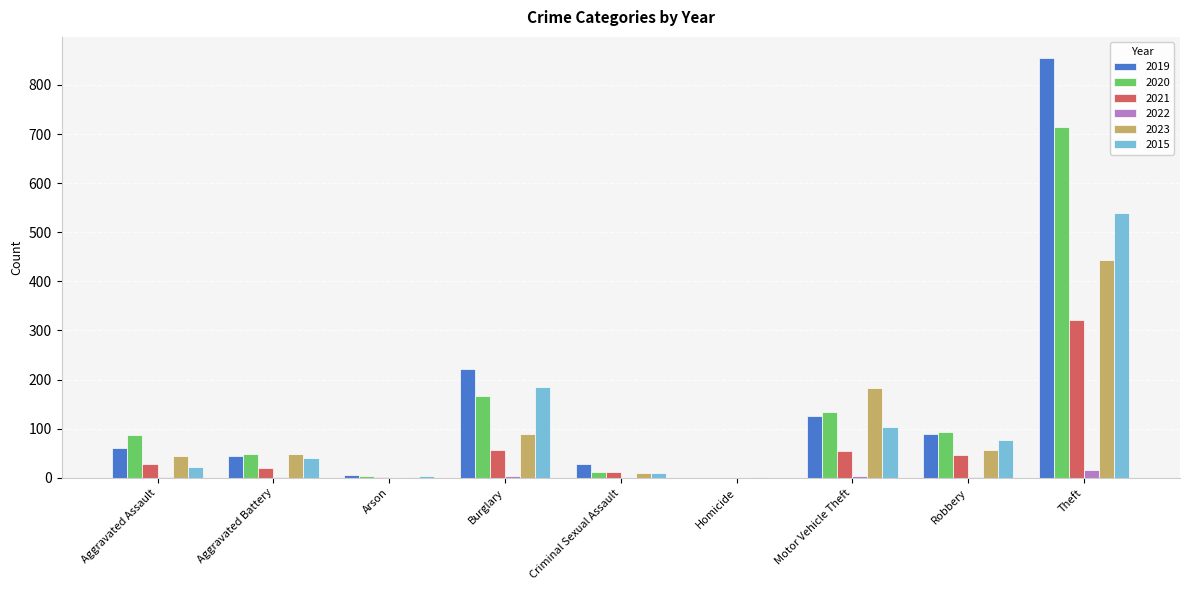

How many series are shown in this chart?

6